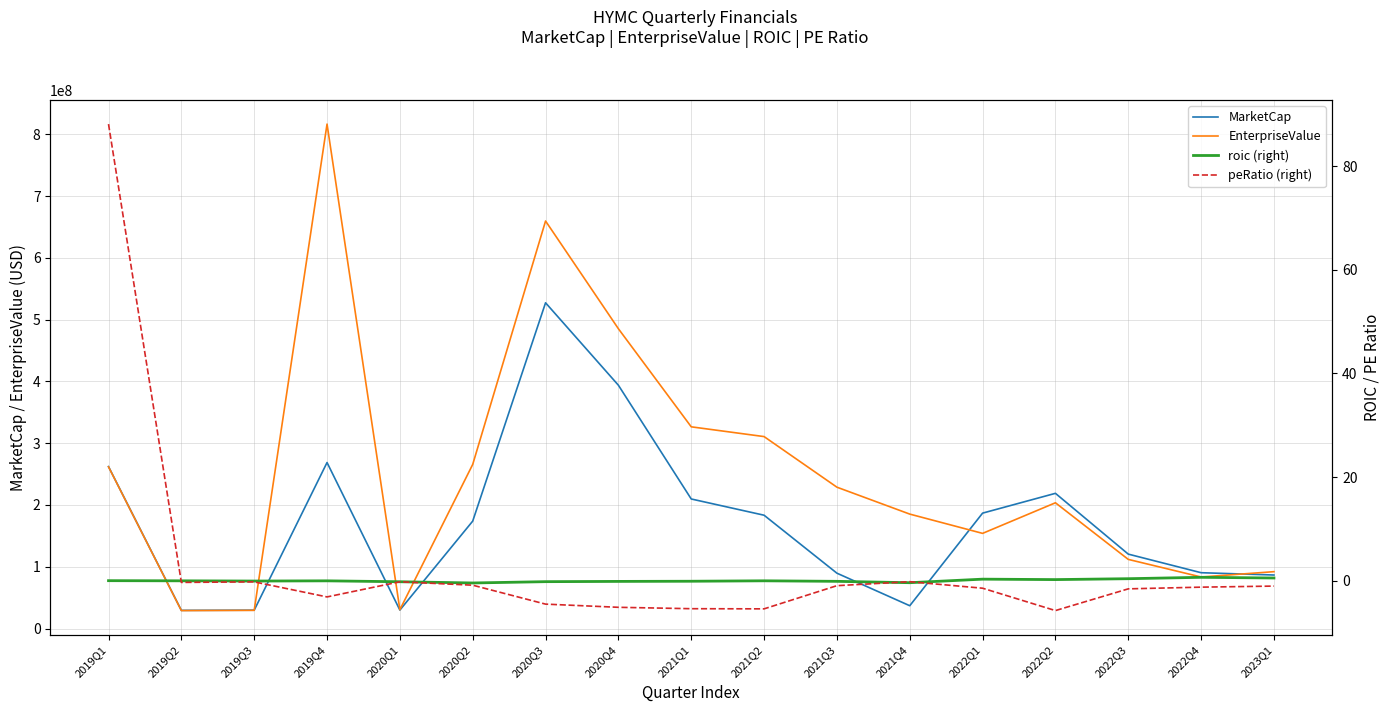

Rank the series at 2020Q1 from highest to lowest value.

EnterpriseValue, MarketCap, roic (right), peRatio (right)